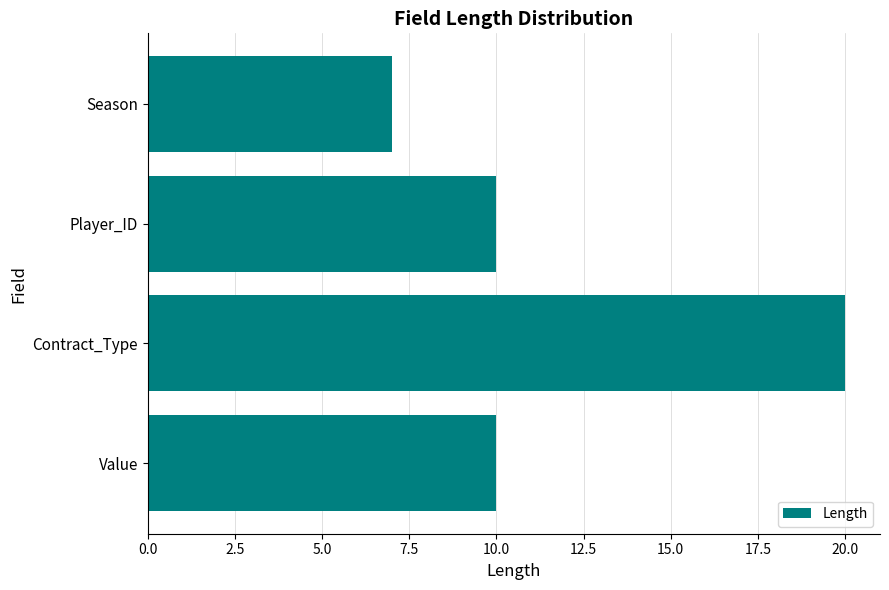

What is the value of the 3rd bar from the top?

20